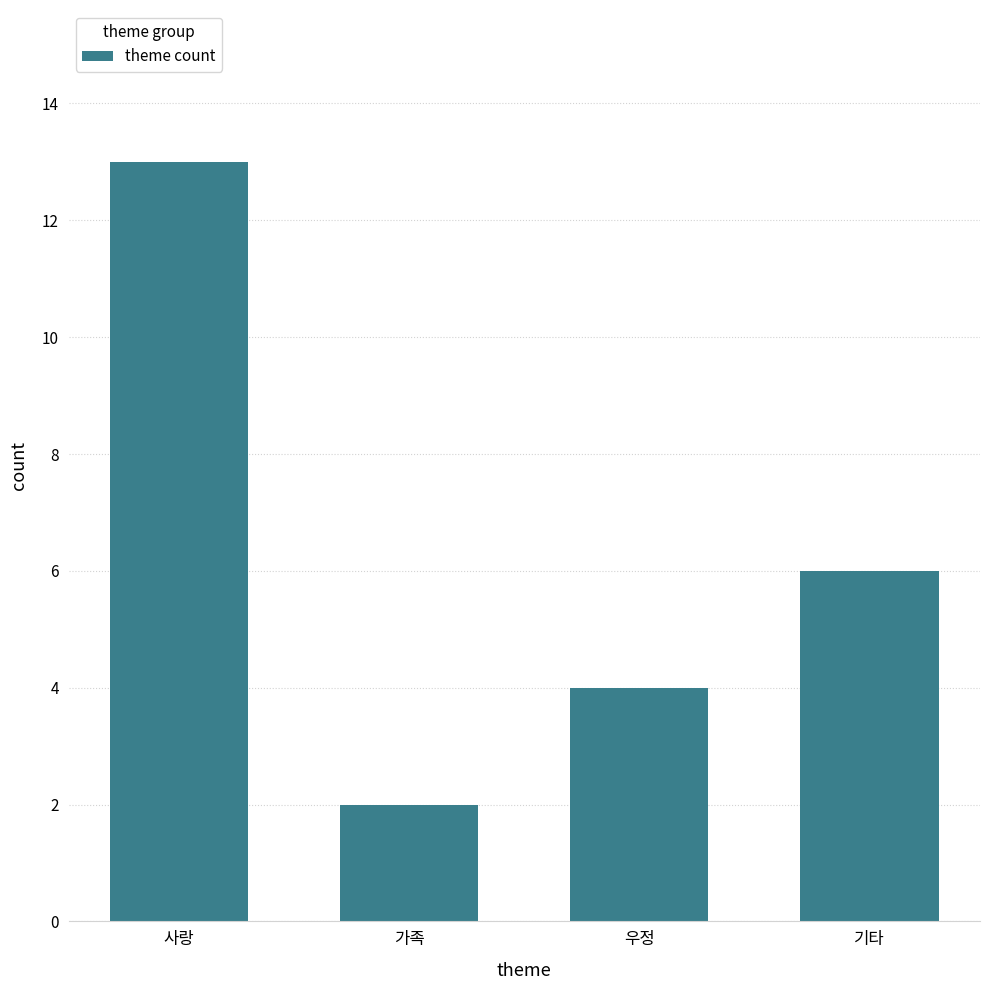

What is the change in value from 사랑 to 가족?

-11